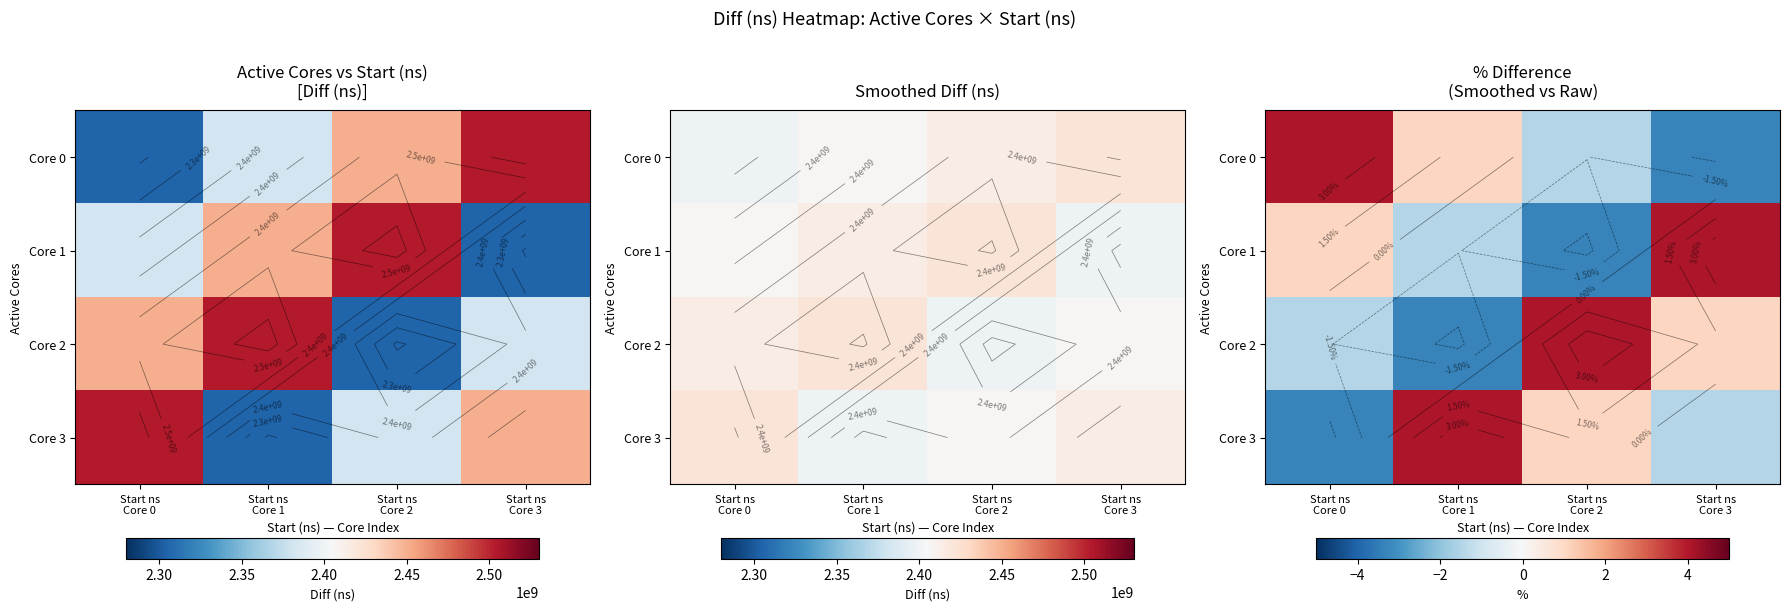

Count the number of data series in this chart.

4